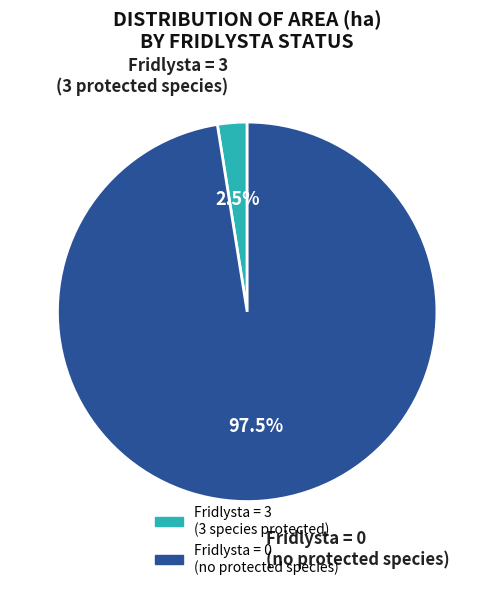

Is there a majority slice in this chart?

Yes